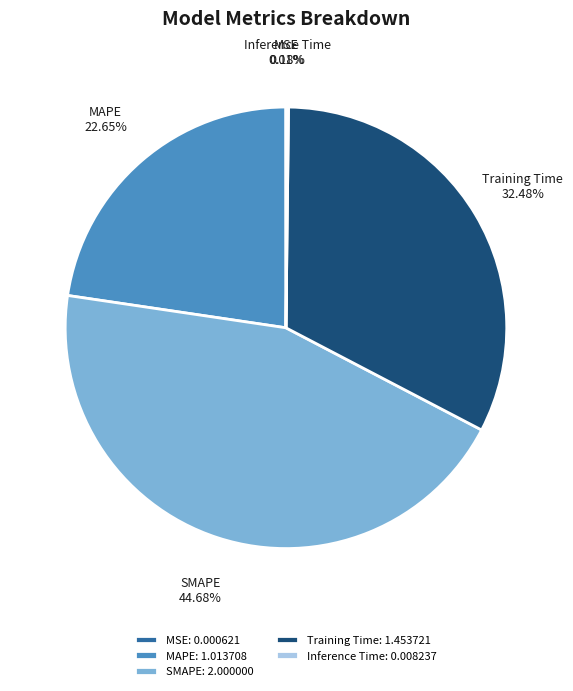

Do SMAPE and Training Time together represent more than half of the pie?

Yes